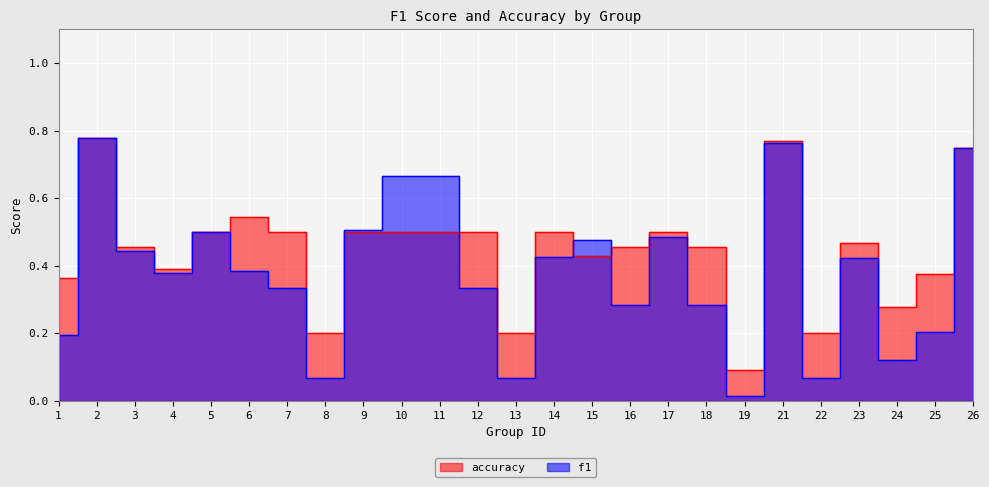

Is it true that f1 equals 0.7 at 10?

True